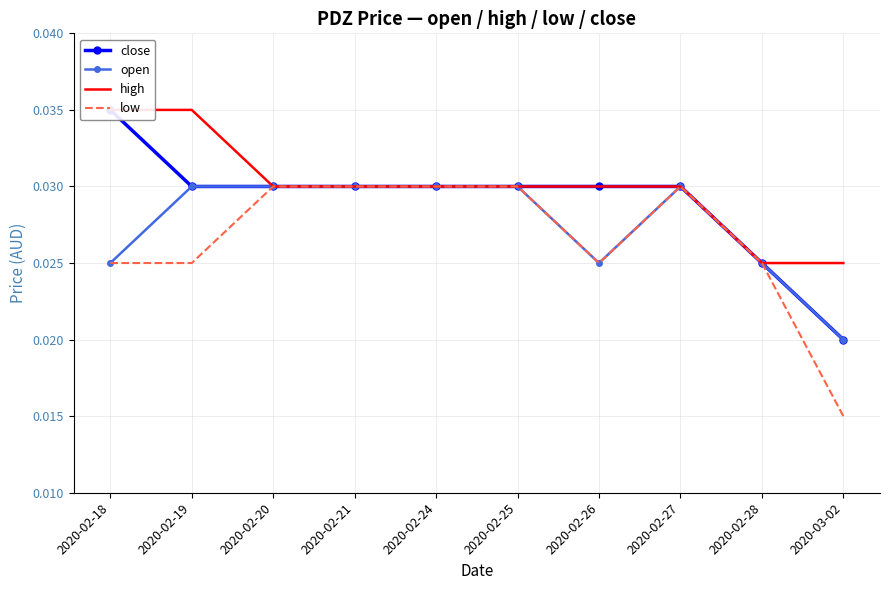

How many lines are shown in the chart?

4